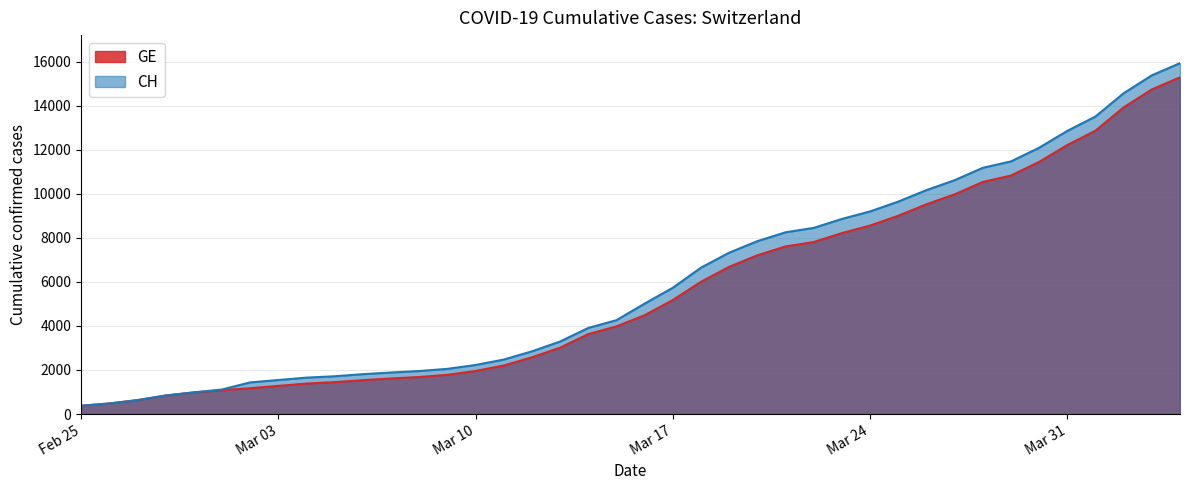

Which category has the highest value across all series?

2020-04-04